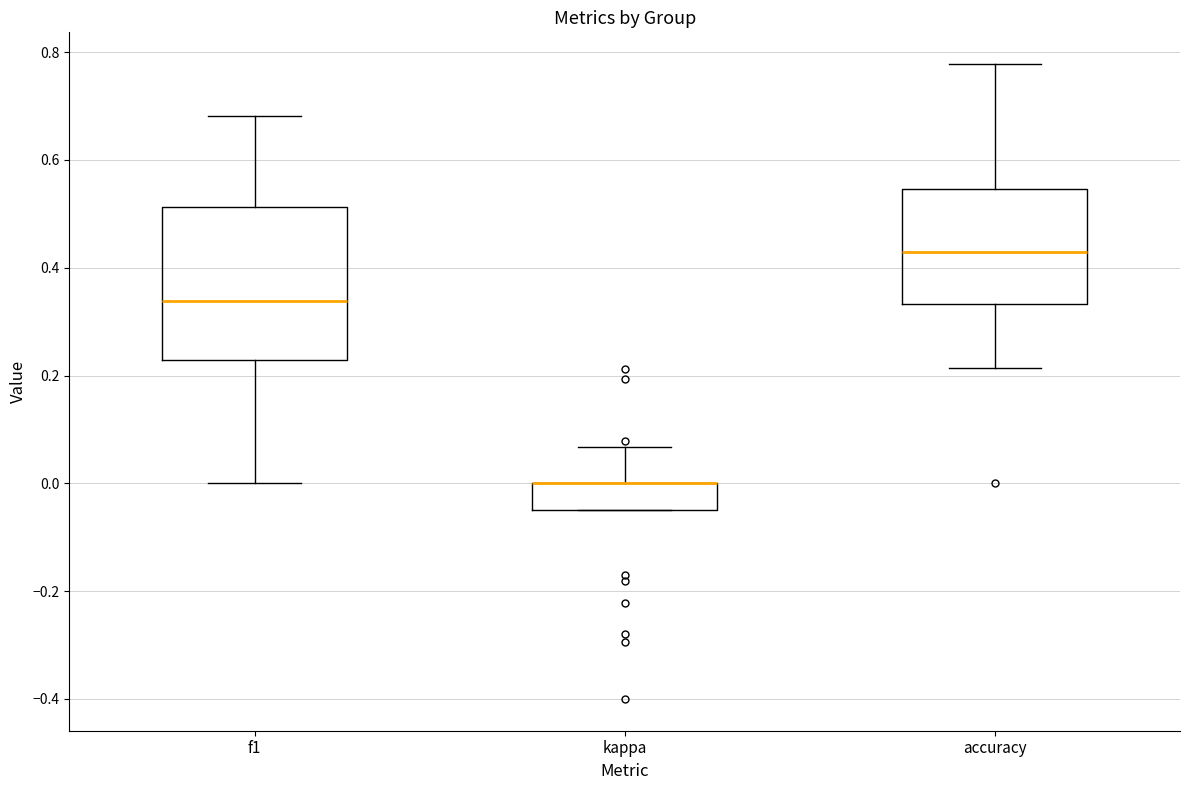

Where does the lower whisker of the box for accuracy end on the y-axis? The values are not printed on the chart, so give them approximately, as read against the axis.

0.22